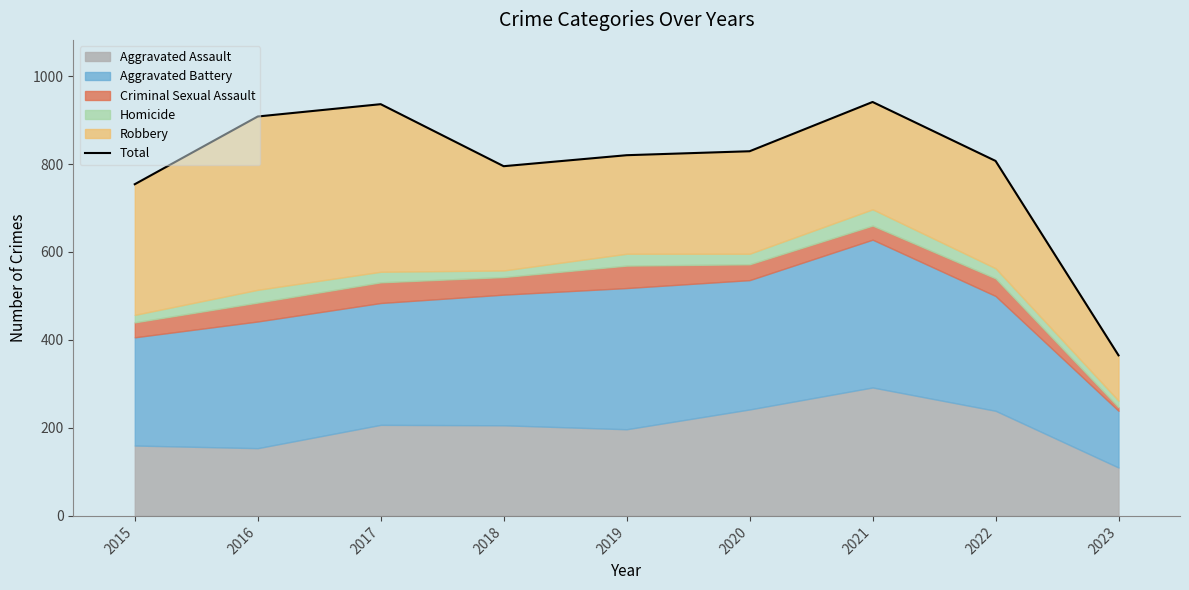

Rank the categories by value from lowest to highest.

2023, 2015, 2018, 2022, 2019, 2020, 2016, 2017, 2021